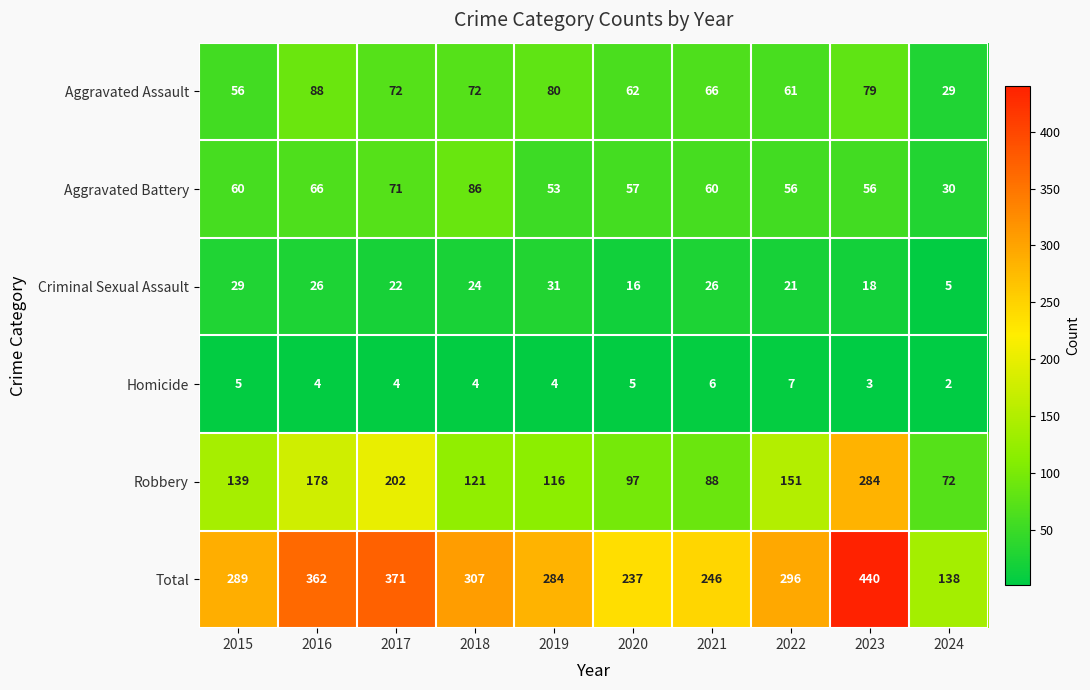

What is the average value of the Robbery series?

145